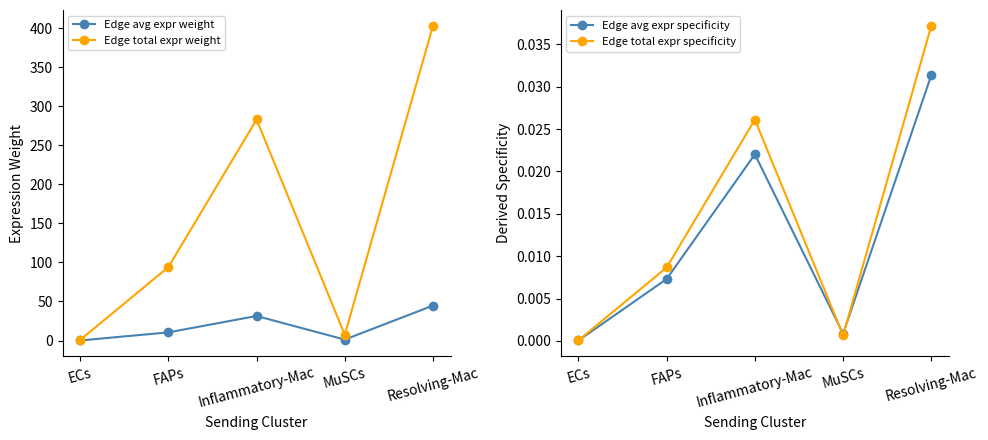

What is the value of the Edge total expr weight point at the 5th from the left?

402.9